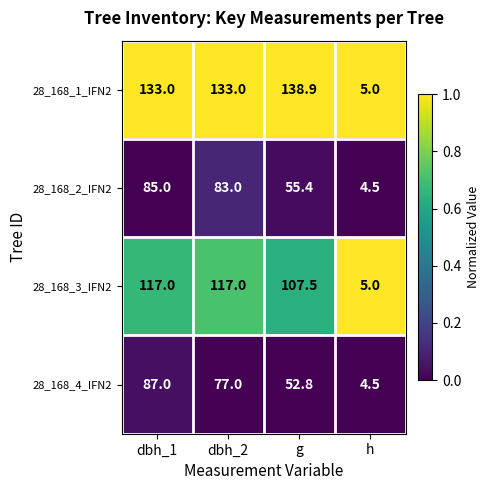

At which category is the sum across all series the highest?

dbh_1